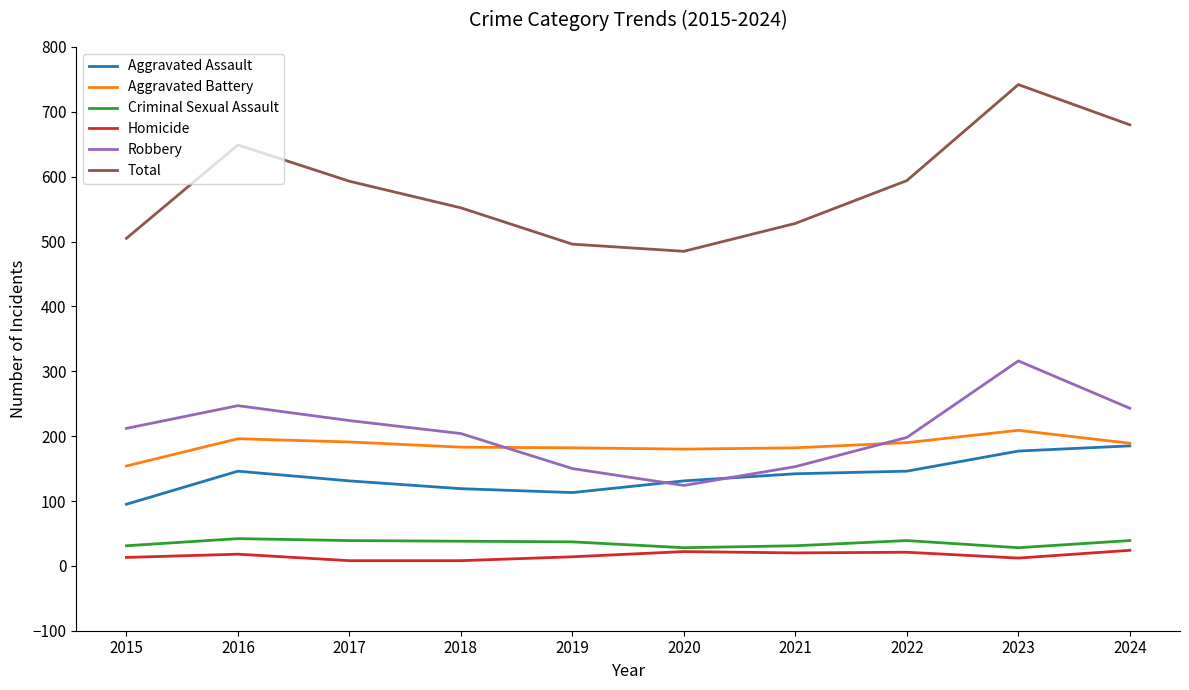

The value of Robbery at 2022 is 198. True or false?

True